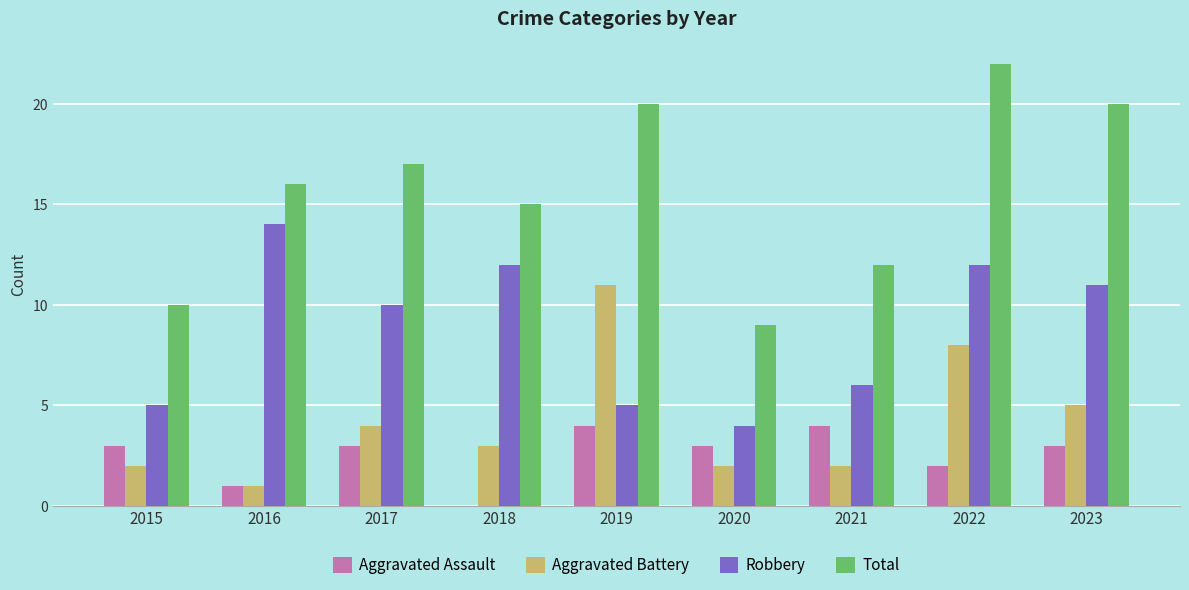

Which series has the widest spread of values?

Total